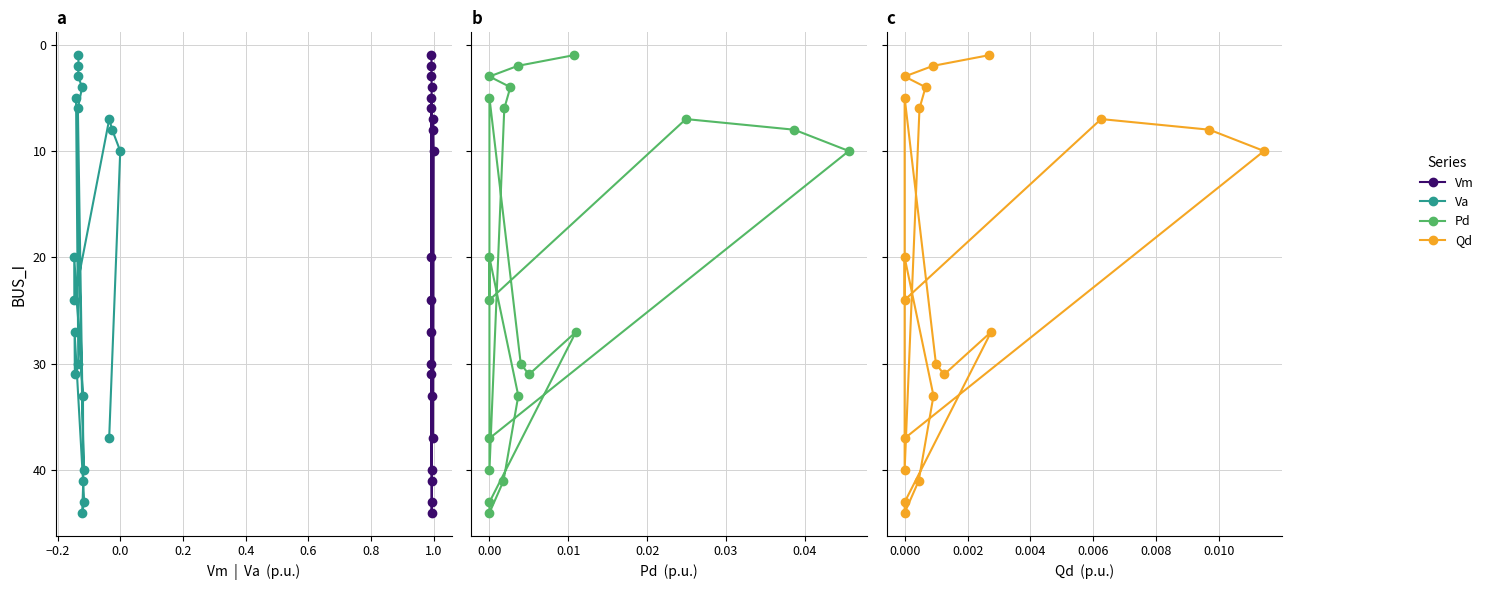

What is the value of the Va point at the 18th from the left?

8